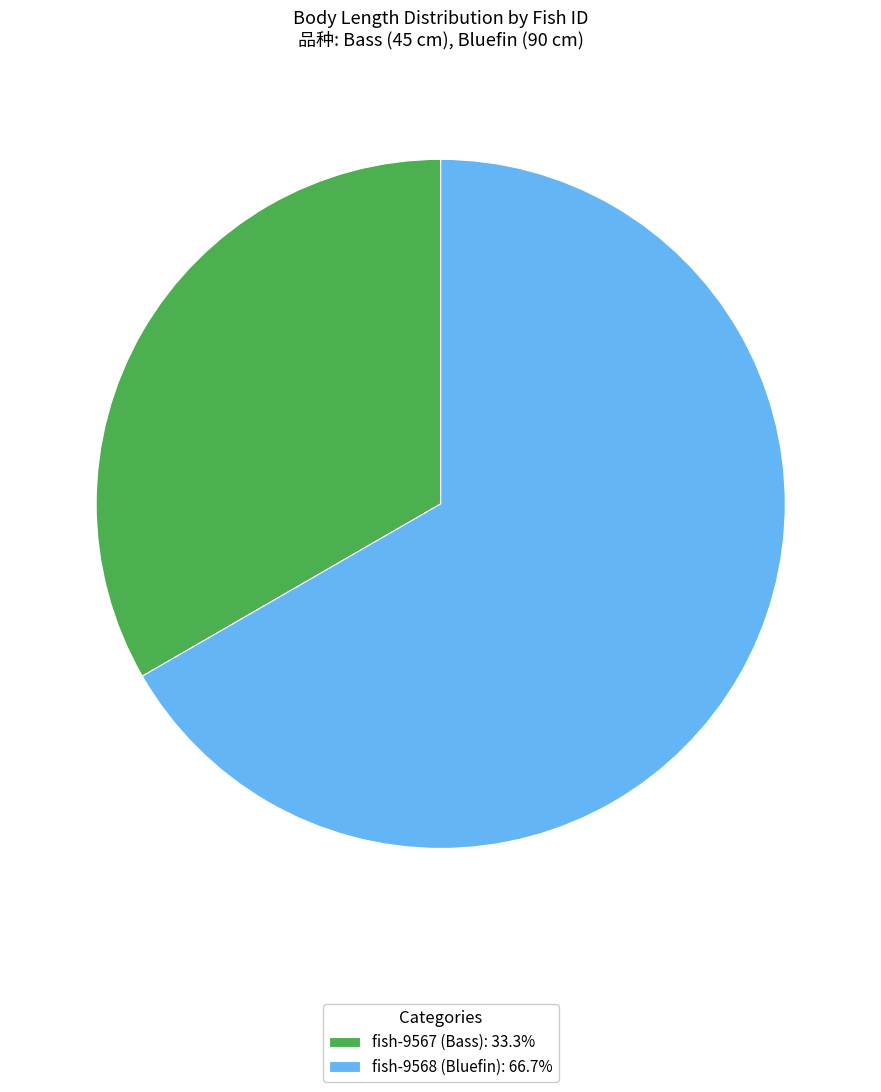

Which category has the smallest portion of the pie?

fish-9567 (Bass)